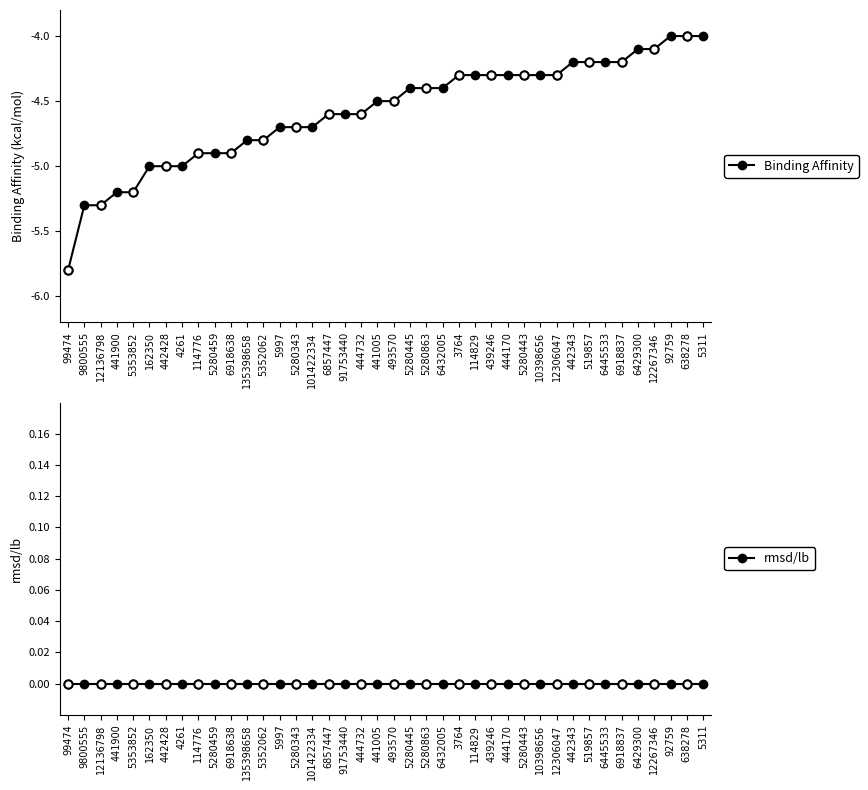

At which category is the sum across all series the highest?

92759